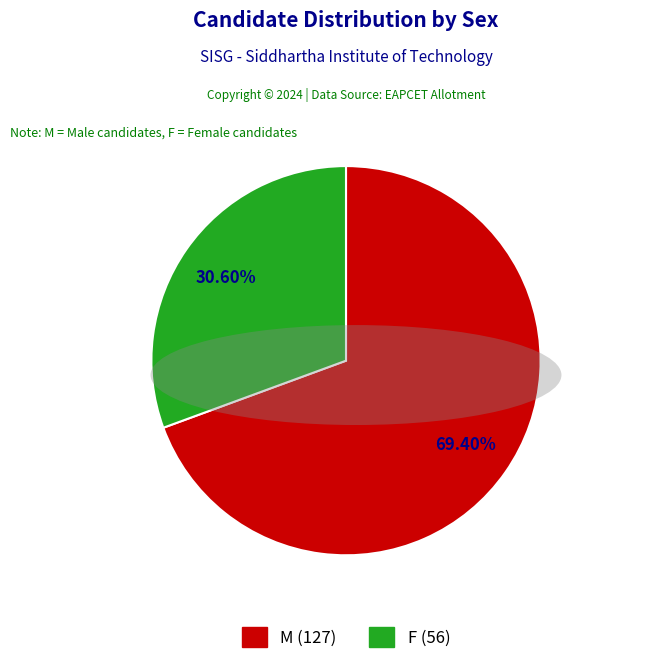

Rank the categories by value from highest to lowest.

M, F